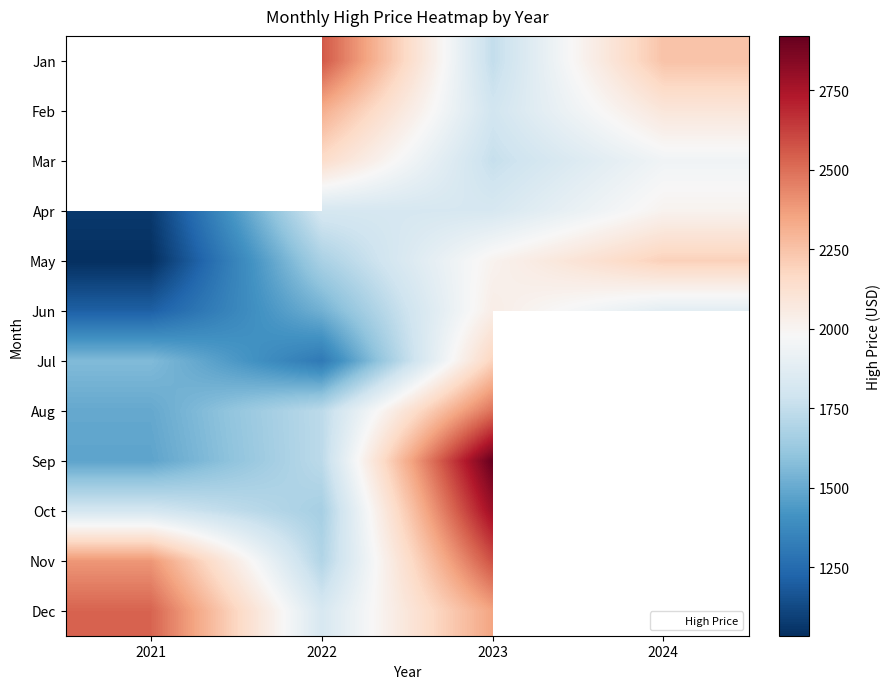

How many data points does each series have?

4